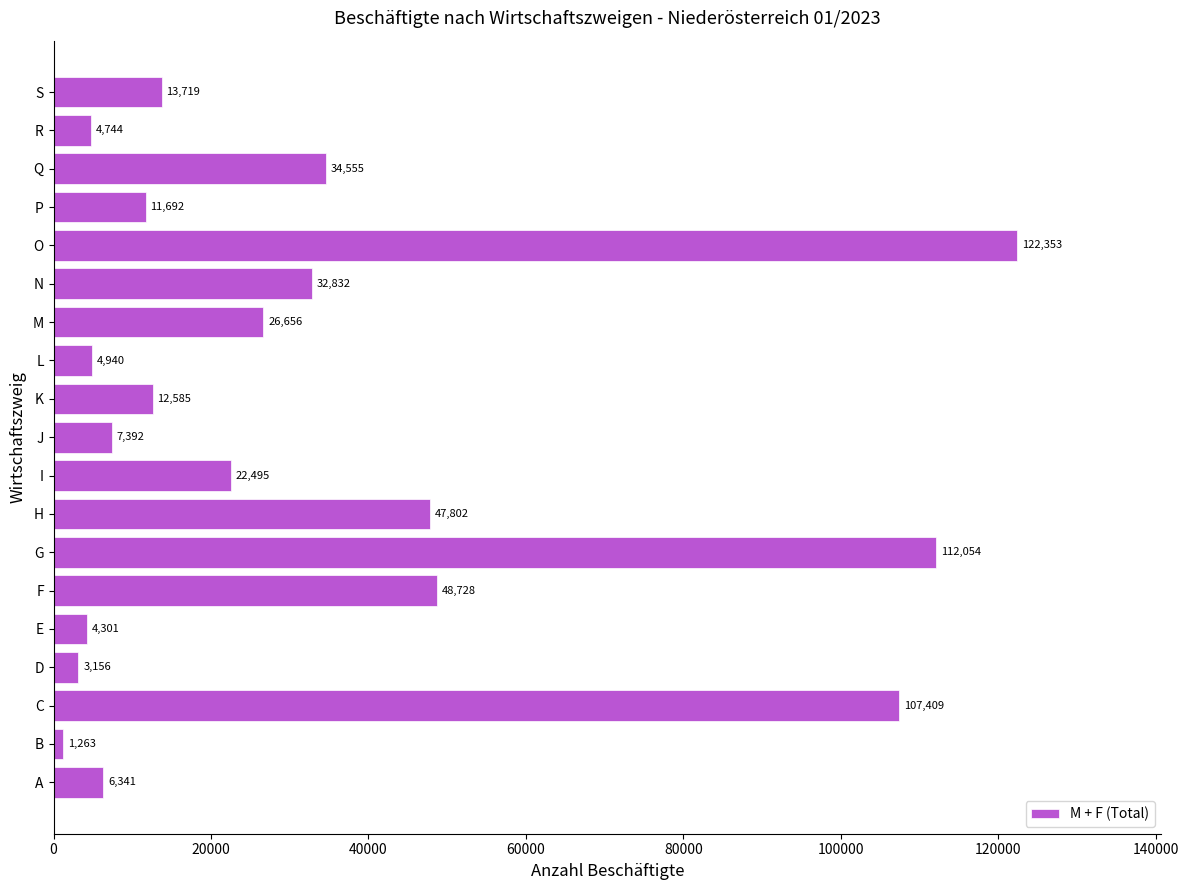

What value does the data have at K?

12585